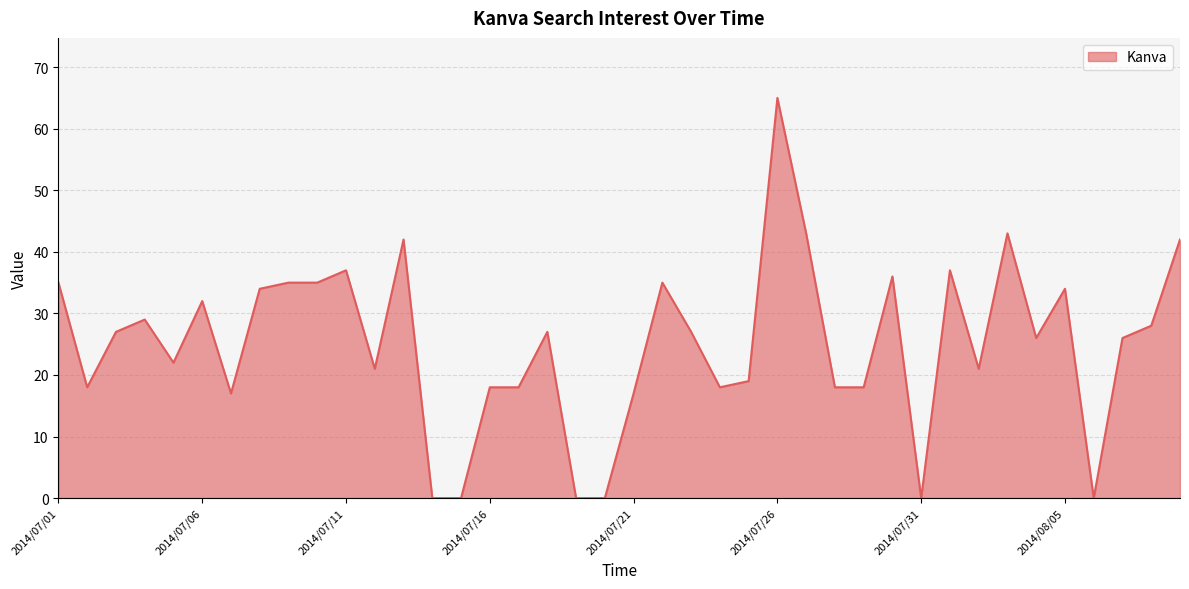

What is the difference between the maximum and minimum values?

65